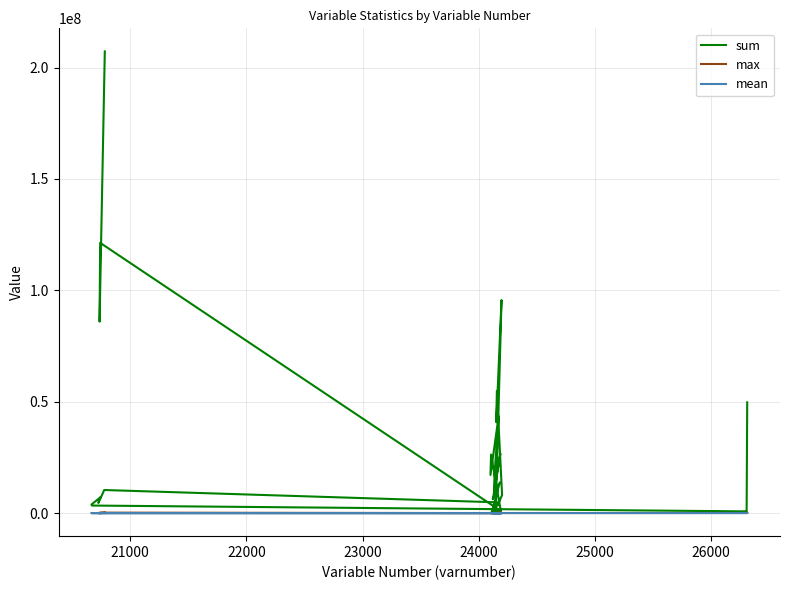

In max, how many points are lower than both neighbors (excluding endpoints)?

11